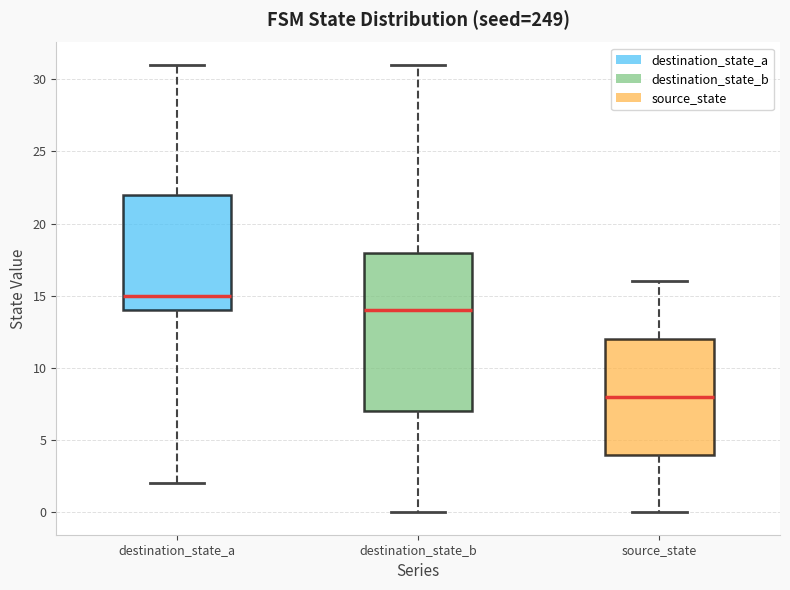

Reading left to right, read every box against the y-axis: the position of its median line, the range the box covers, and the ends of its whiskers. The values are not printed on the chart, so give them approximately, as read against the axis.

destination_state_a: median 15, box 14 to 22, whiskers 2 to 31
destination_state_b: median 14, box 7 to 18, whiskers 0 to 31
source_state: median 8, box 4 to 12, whiskers 0 to 16